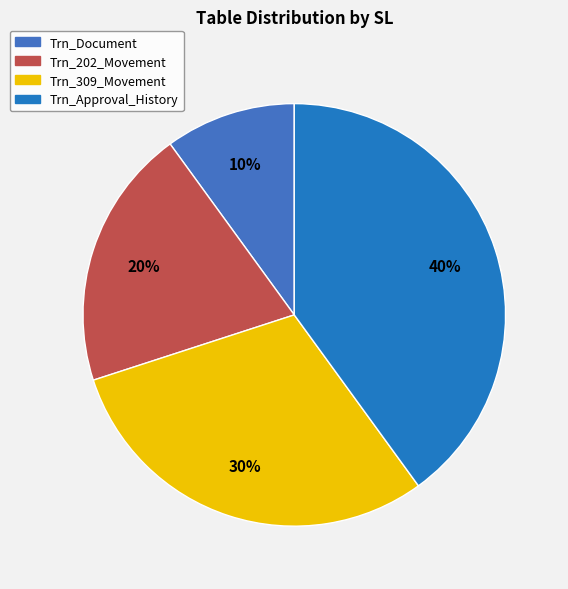

The Trn_Document slice represents 1% of the pie. True or false?

False